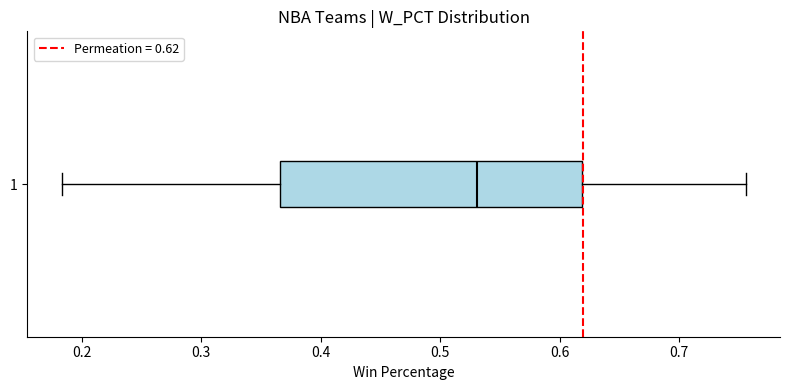

Transcribe this box plot: give where the median line is, the range the box spans, and where the two whiskers end, as read against the x-axis. The values are not printed on the chart, so give them approximately, as read against the axis.

median 0.53, box 0.37 to 0.62, whiskers 0.18 to 0.76